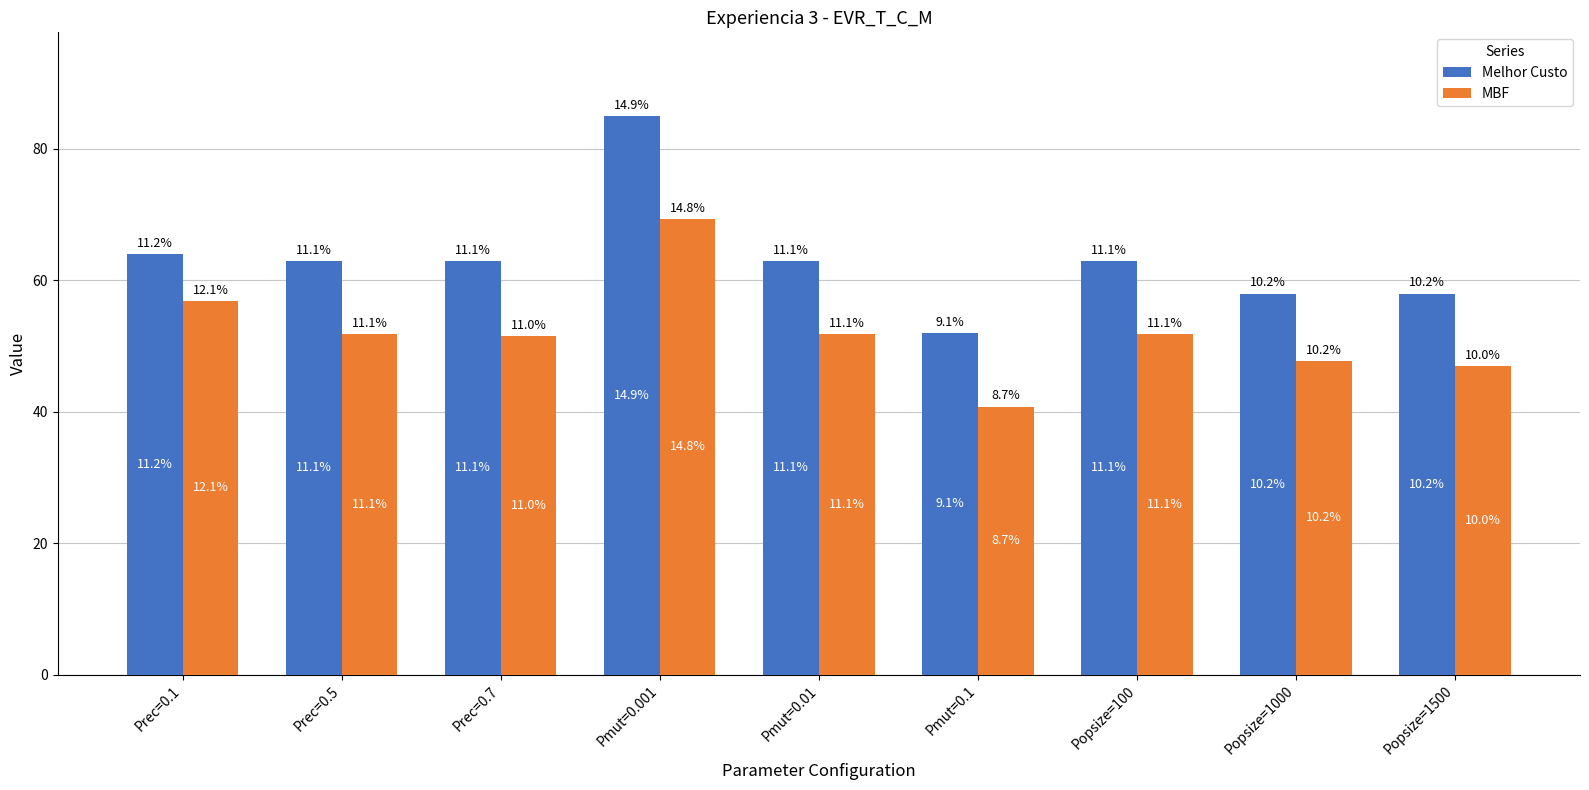

What are all the series names shown in the legend?

Melhor Custo, MBF